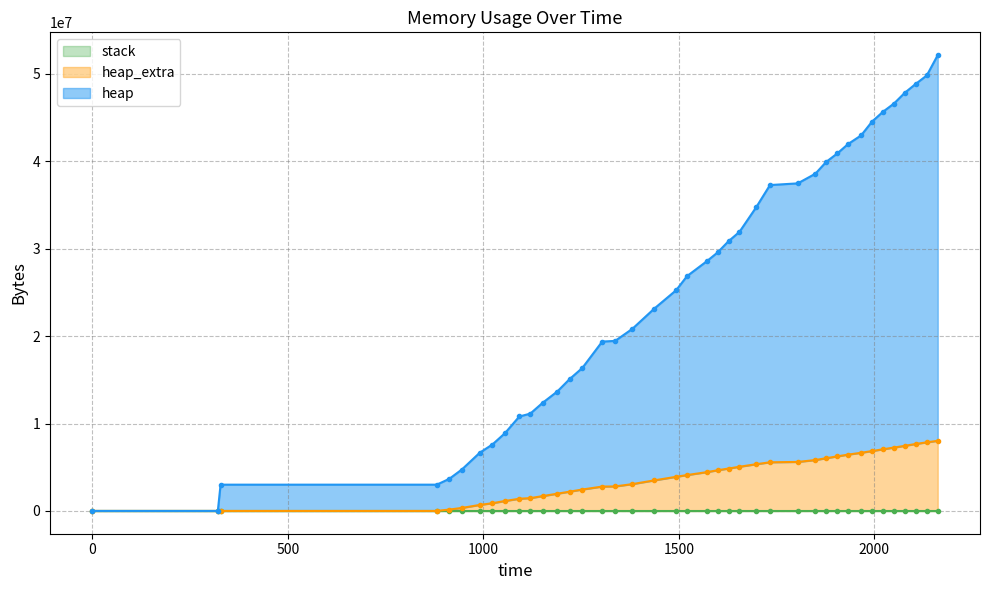

True or false: heap has more than 2 interior local peaks.

False